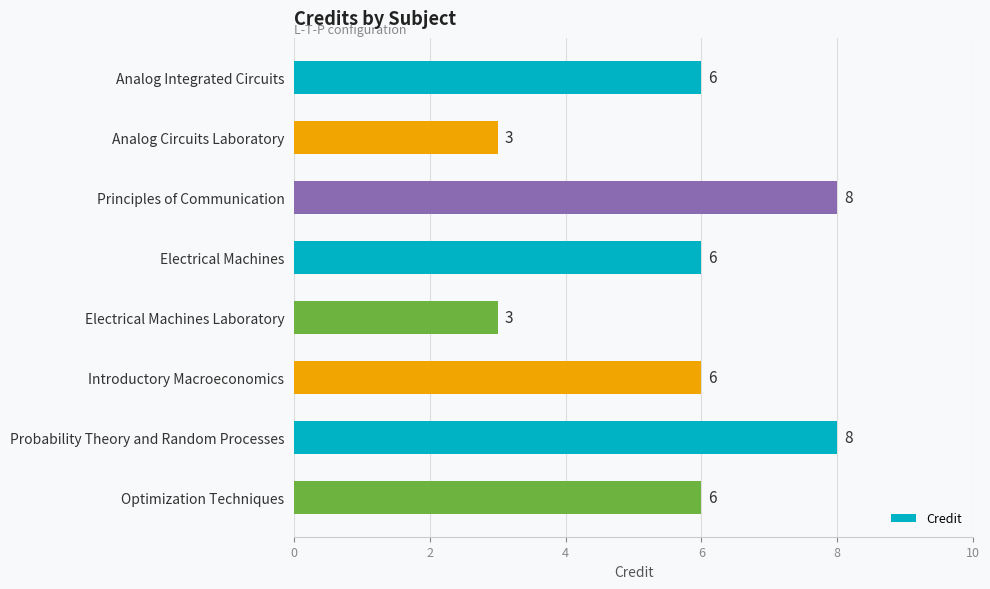

What is the label of the 7th bar from the bottom?

Analog Circuits Laboratory